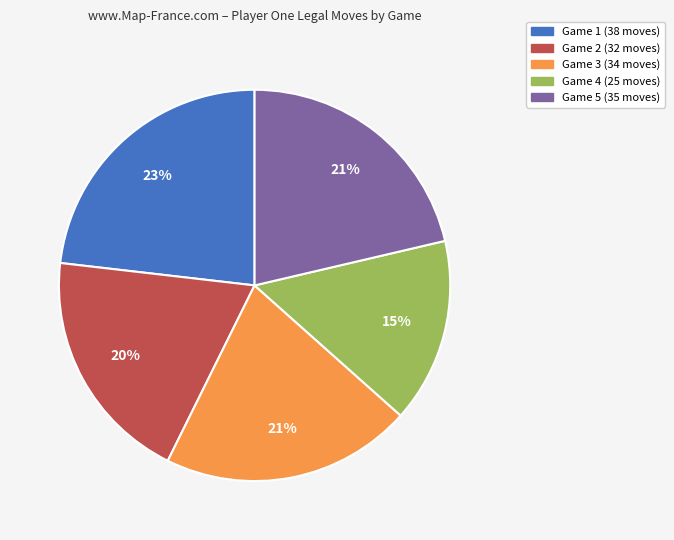

To the nearest percent, what is the difference between the largest and smallest slice percentages?

8%